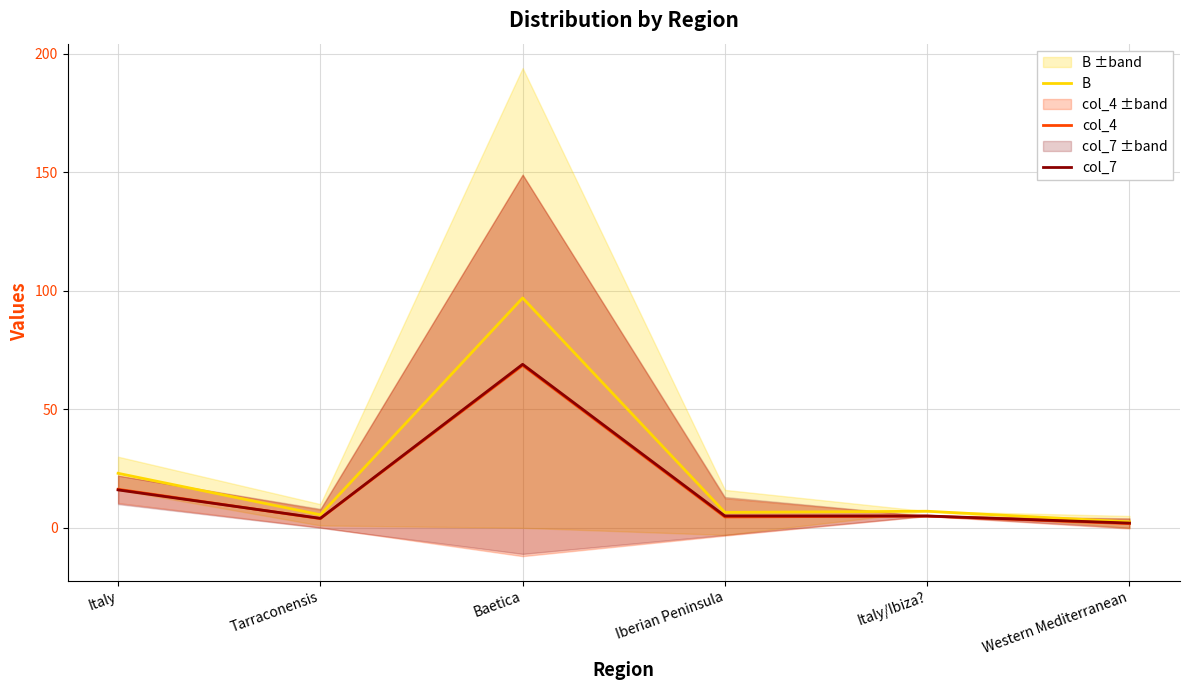

What is the minimum value for col_4?

1.8